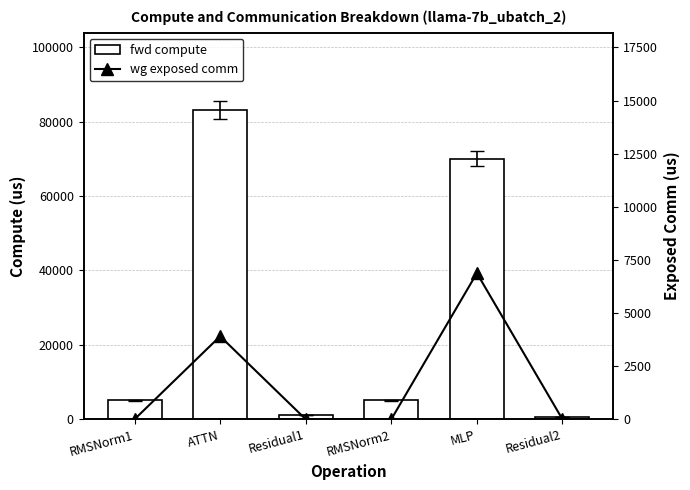

At which category is the sum across all series the highest?

ATTN